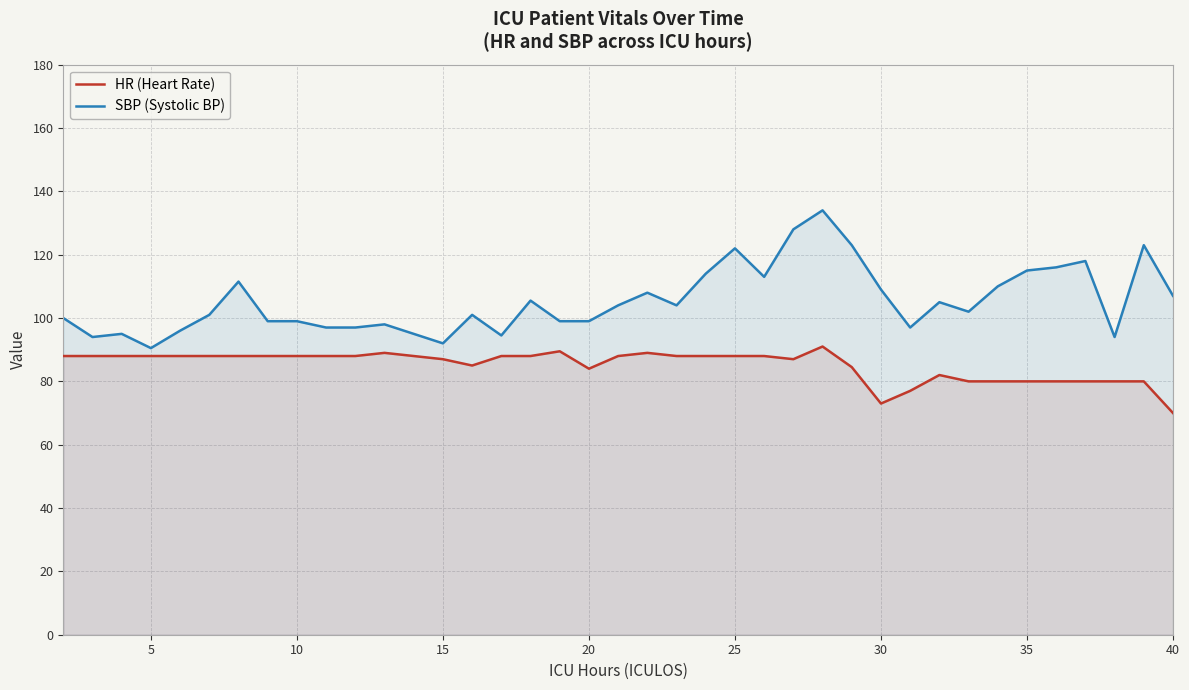

Which series has the widest spread of values?

SBP (Systolic BP)